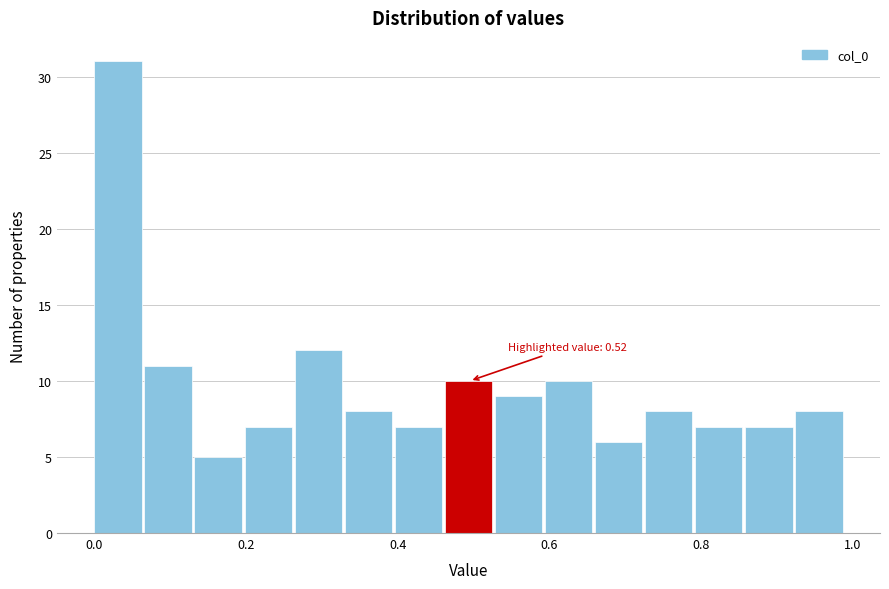

Read against the x-axis, roughly where is the centre of the tallest bar?

0.04